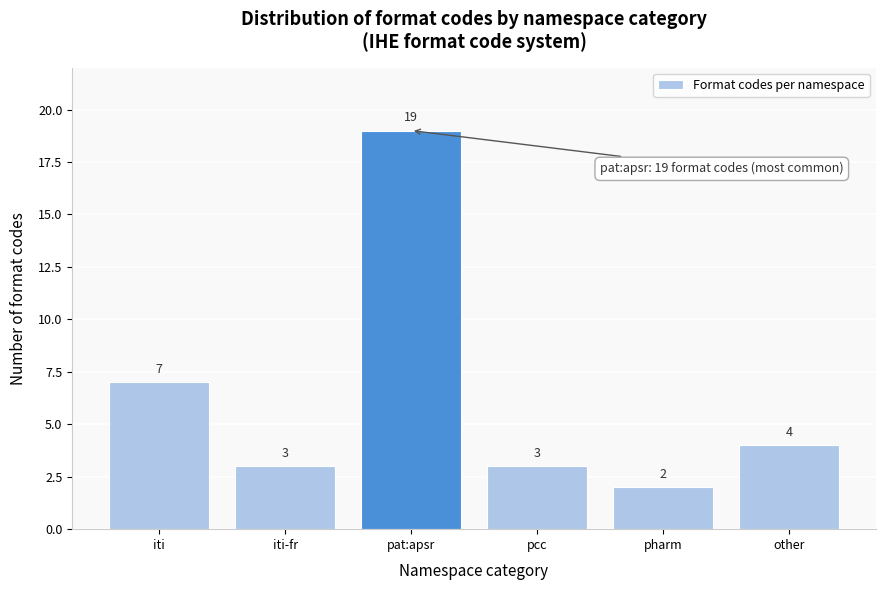

Reading left to right, transcribe all the data shown in this chart.

7	3	19	3	2	4